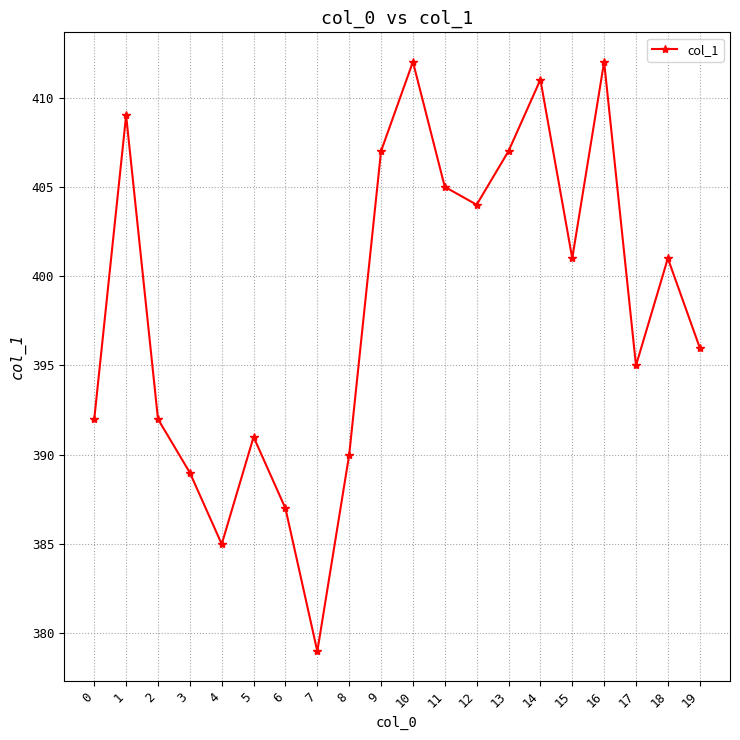

What is the value of the 17th point from the left?

412